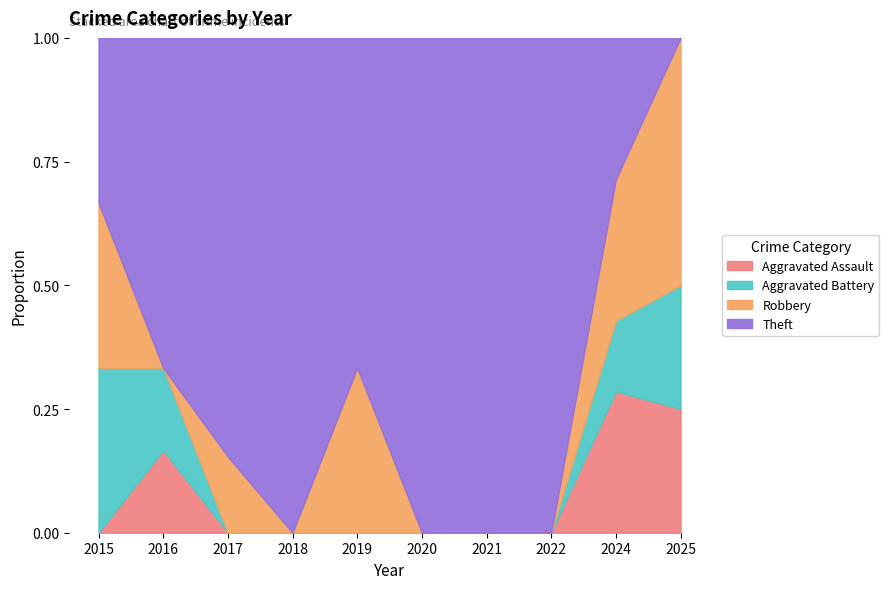

True or false: Aggravated Assault has a value of 0.1 at 2022.

False